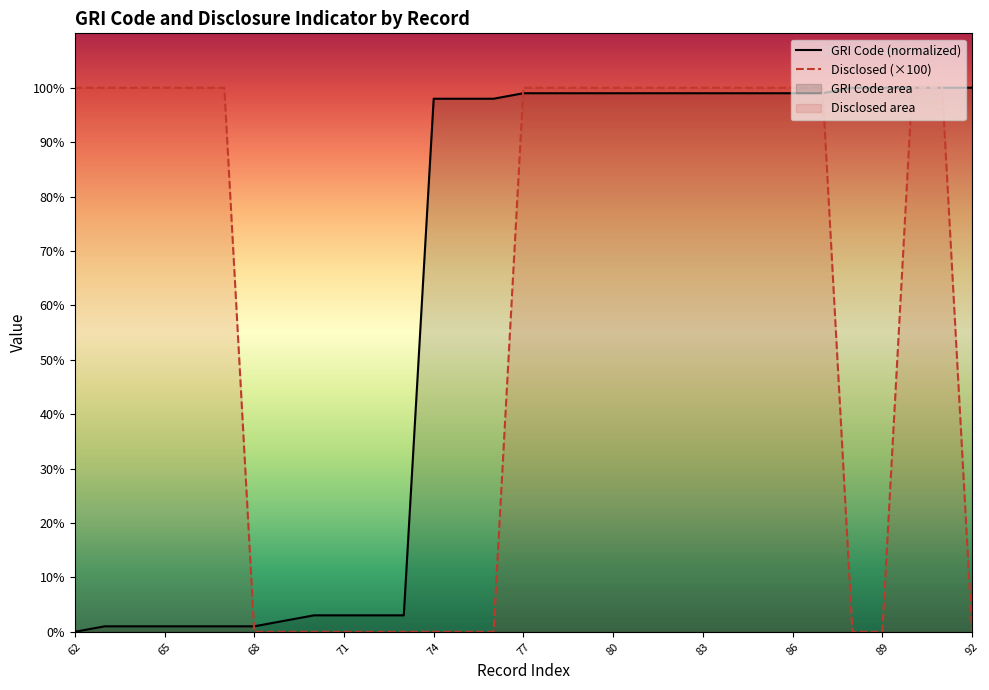

Reading left to right, transcribe all the data shown in this chart.

GRI Code (normalized): 0.0	1.0	1.0	1.0	1.0	1.0	1.0	2.0	3.0	3.0	3.0	3.0	98.0	98.0	98.0	99.0	99.0	99.0	99.0	99.0	99.0	99.0	99.0	99.0	99.0	99.0	100.0	100.0	100.0	100.0	100.0
Disclosed (×100): 100.0	100.0	100.0	100.0	100.0	100.0	0.0	0.0	0.0	0.0	0.0	0.0	0.0	0.0	0.0	100.0	100.0	100.0	100.0	100.0	100.0	100.0	100.0	100.0	100.0	100.0	0.0	0.0	100.0	100.0	0.0